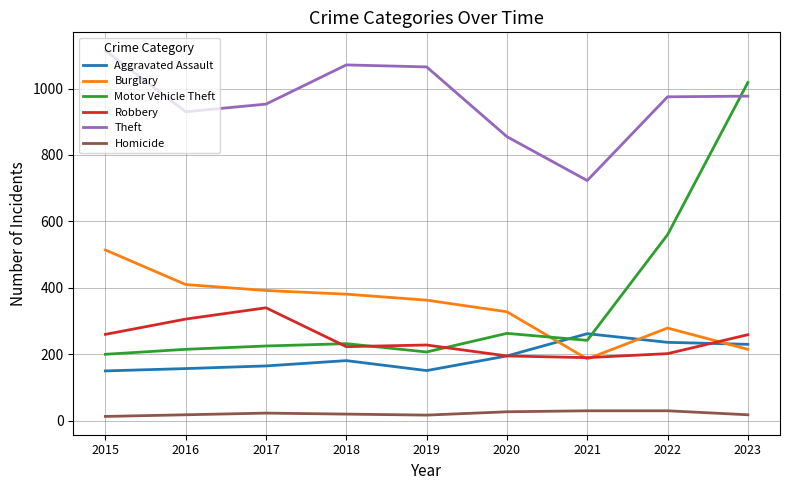

What is the difference between the Robbery values at 2019 and 2020?

33